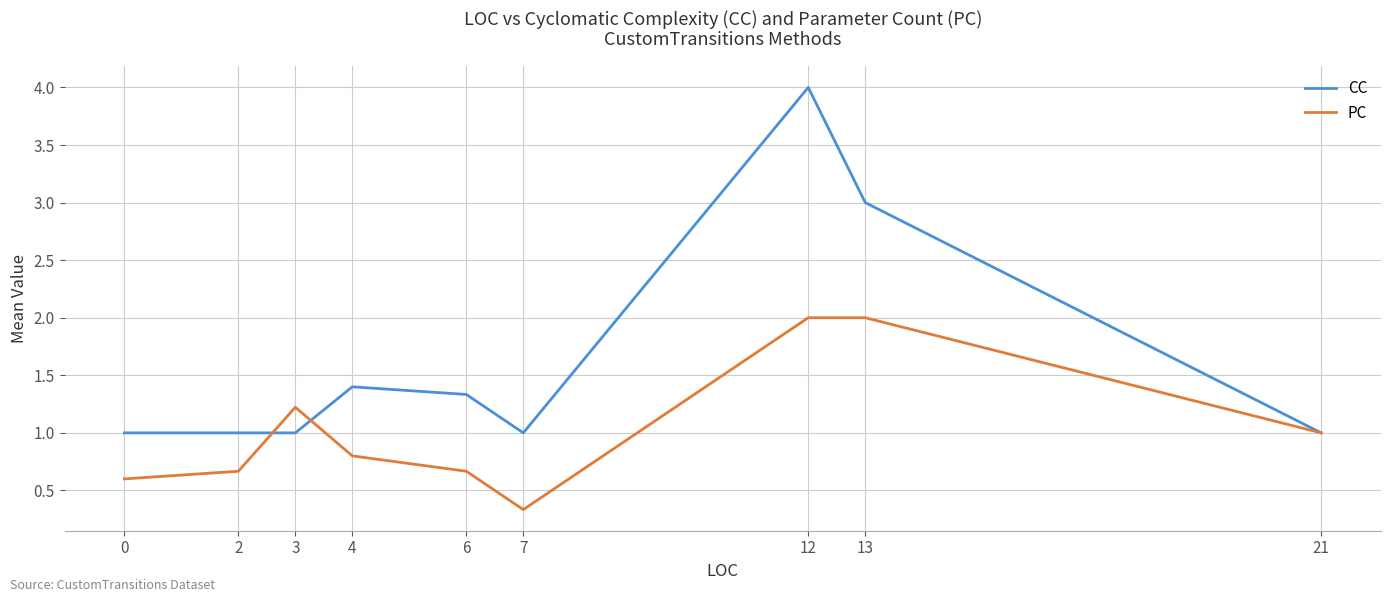

How many CC values are between 1 and 2?

7